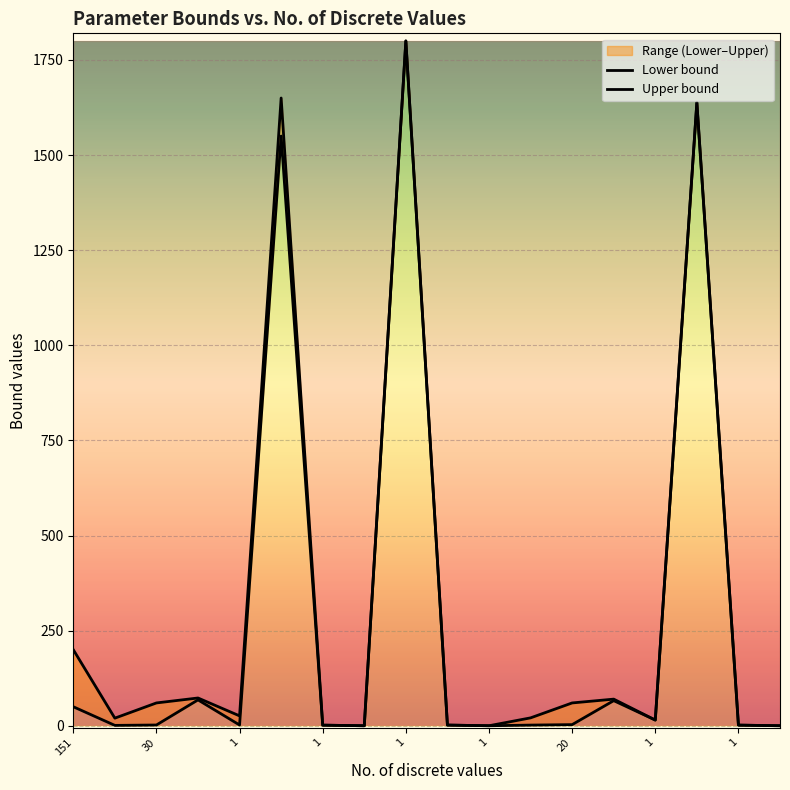

The Lower bound series shows 3156.3 at 1. True or false?

False